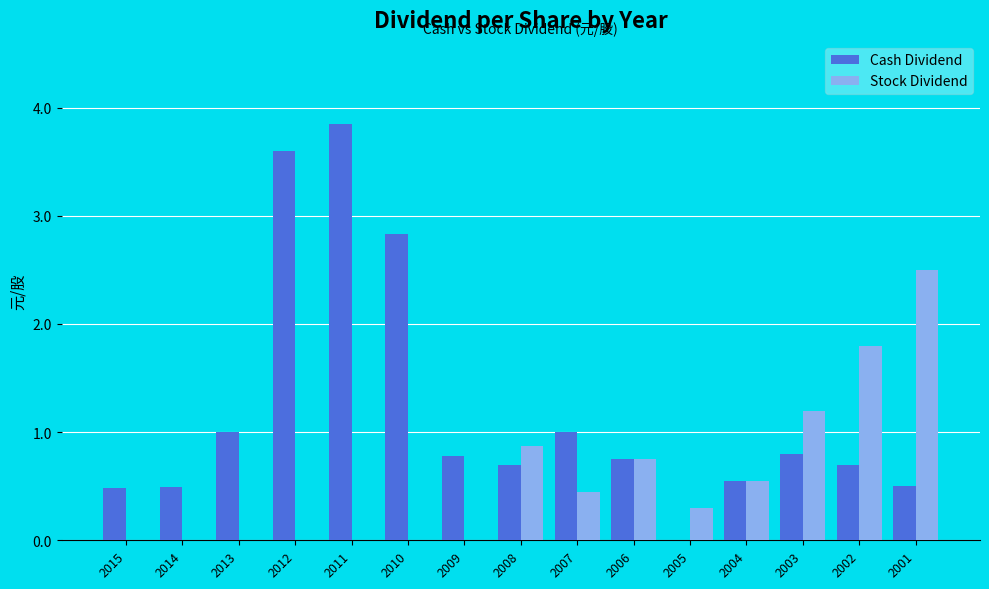

What are all the series names shown in the legend?

Cash Dividend, Stock Dividend